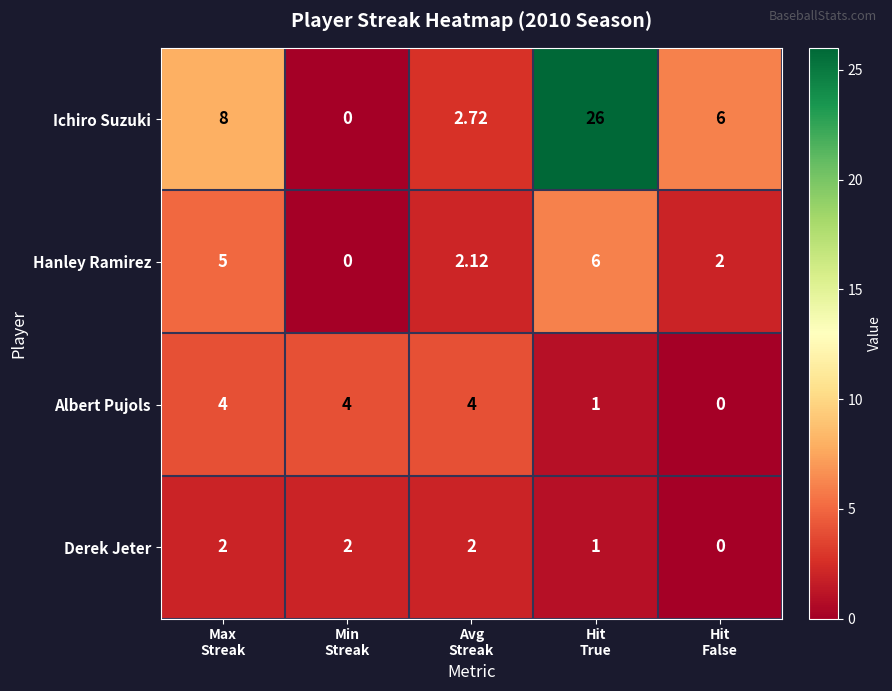

Which series has the largest range (max minus min)?

Ichiro Suzuki